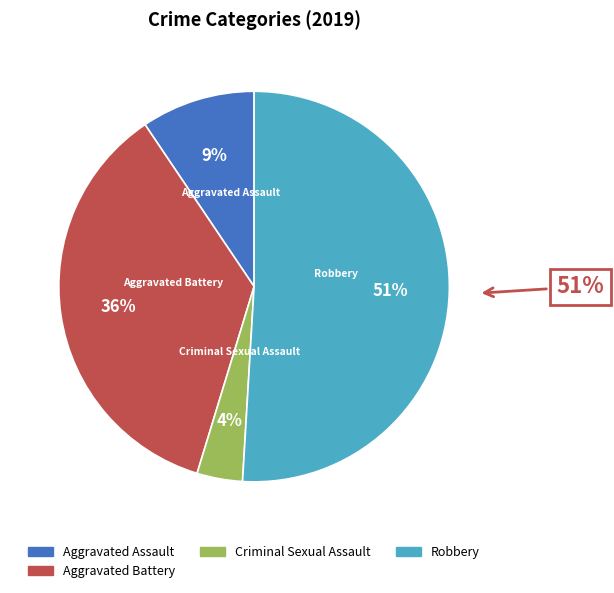

To the nearest percent, what is the difference between the Aggravated Assault and Robbery slice percentages?

42%